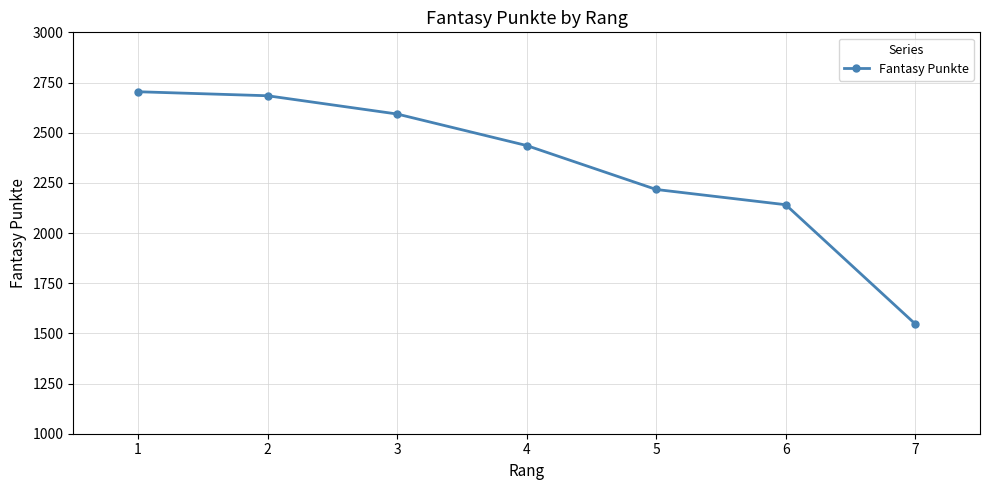

List the labels in order of value, largest first.

1, 2, 3, 4, 5, 6, 7